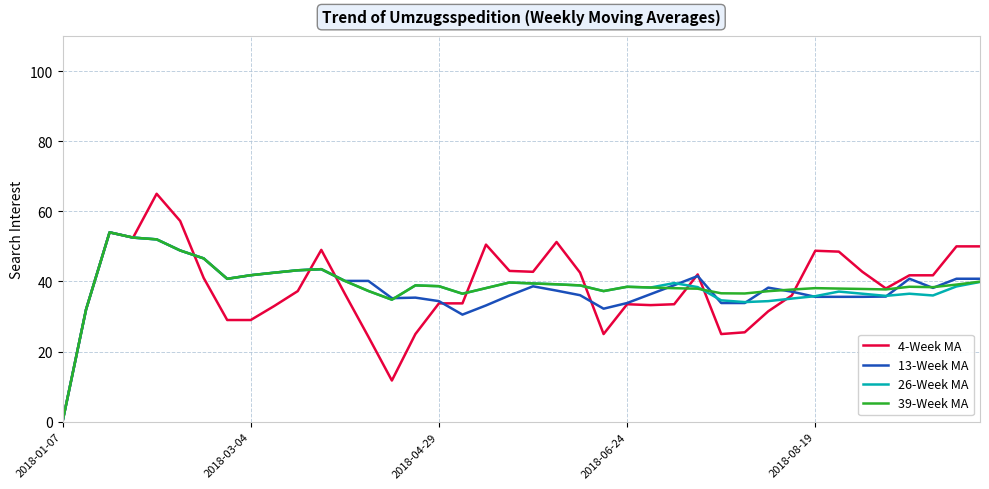

Which series has the largest range (max minus min)?

4-Week MA